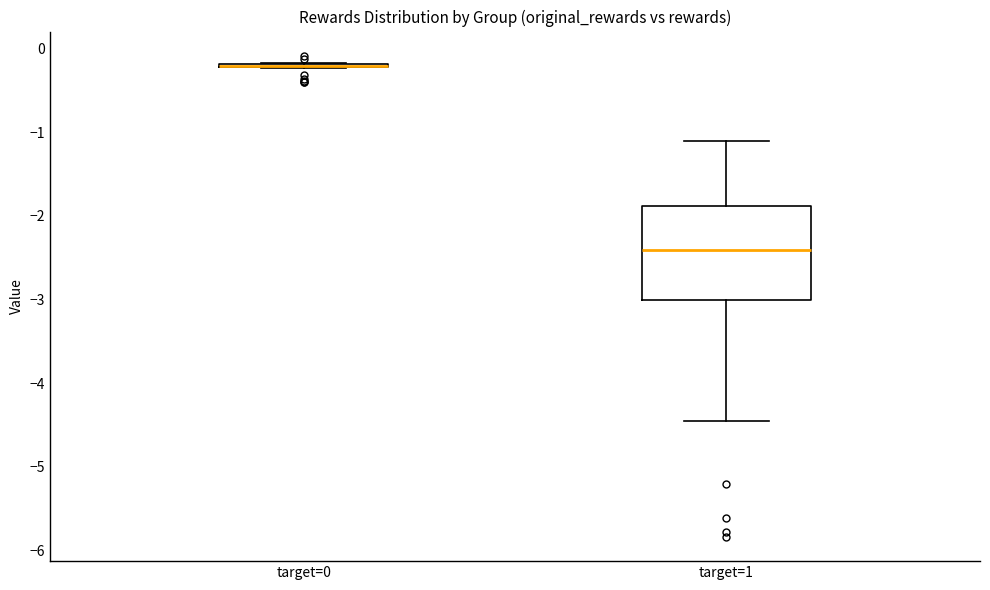

Which box is the tallest, from its lower edge to its upper edge?

target=1